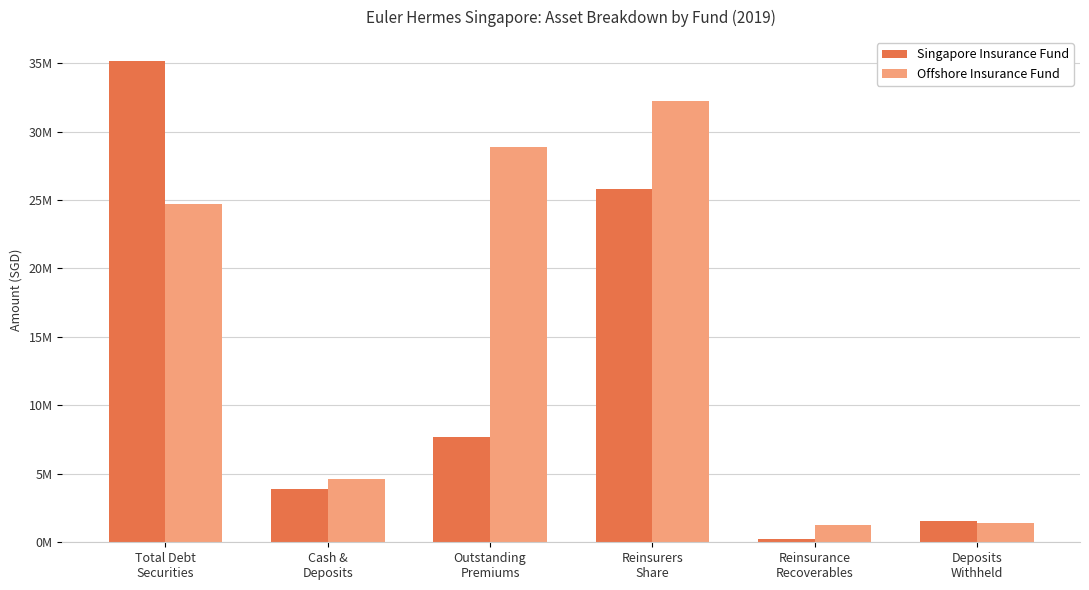

Reading left to right, list all the values displayed in this chart.

Singapore Insurance Fund: 35137258	3865274	7704787	25834397	242409	1526434
Offshore Insurance Fund: 24675836	4644296	28882522	32249128	1284025	1437165